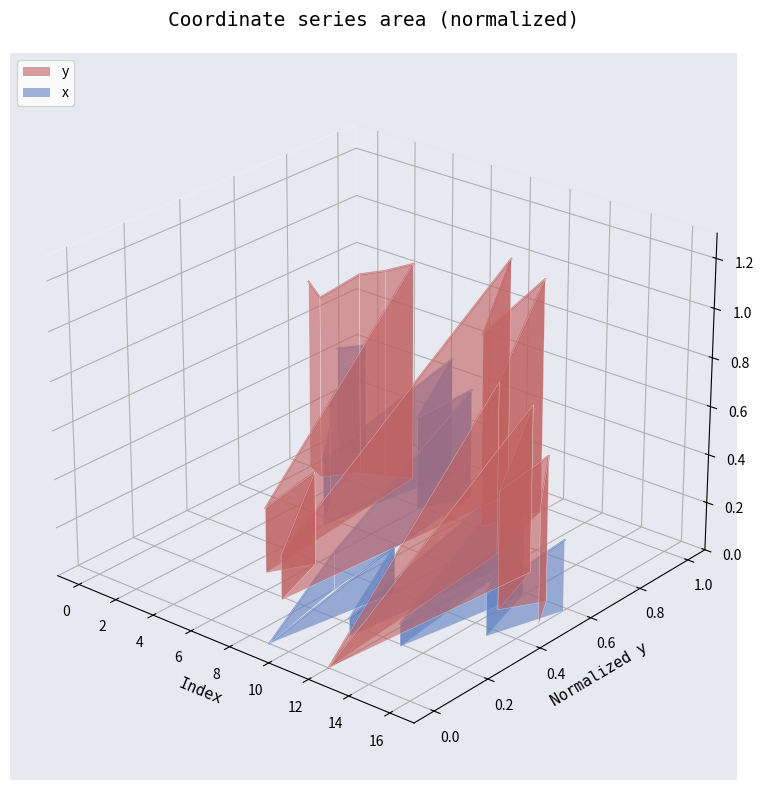

How many lines are shown in the chart?

2